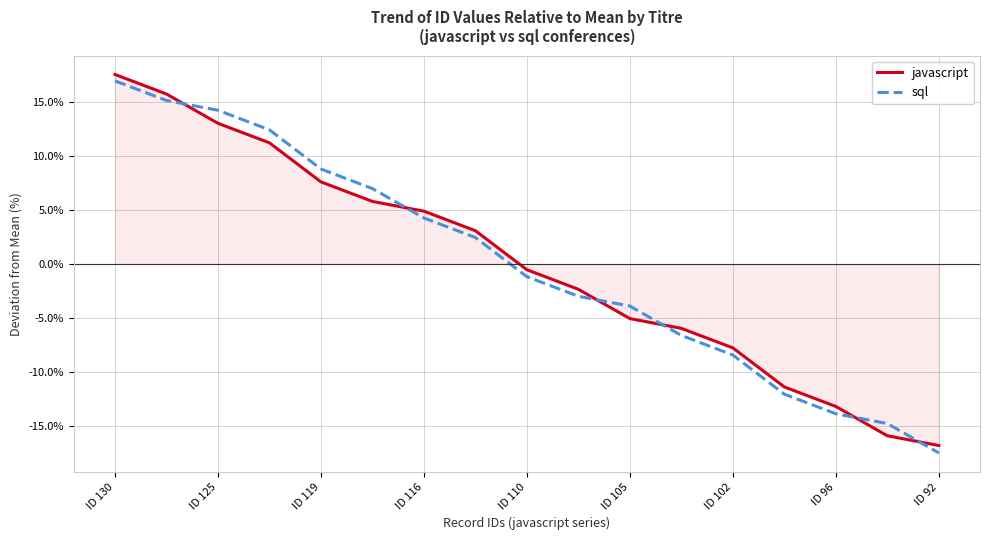

What is the difference between the maximum and minimum values in the javascript series?

34.4